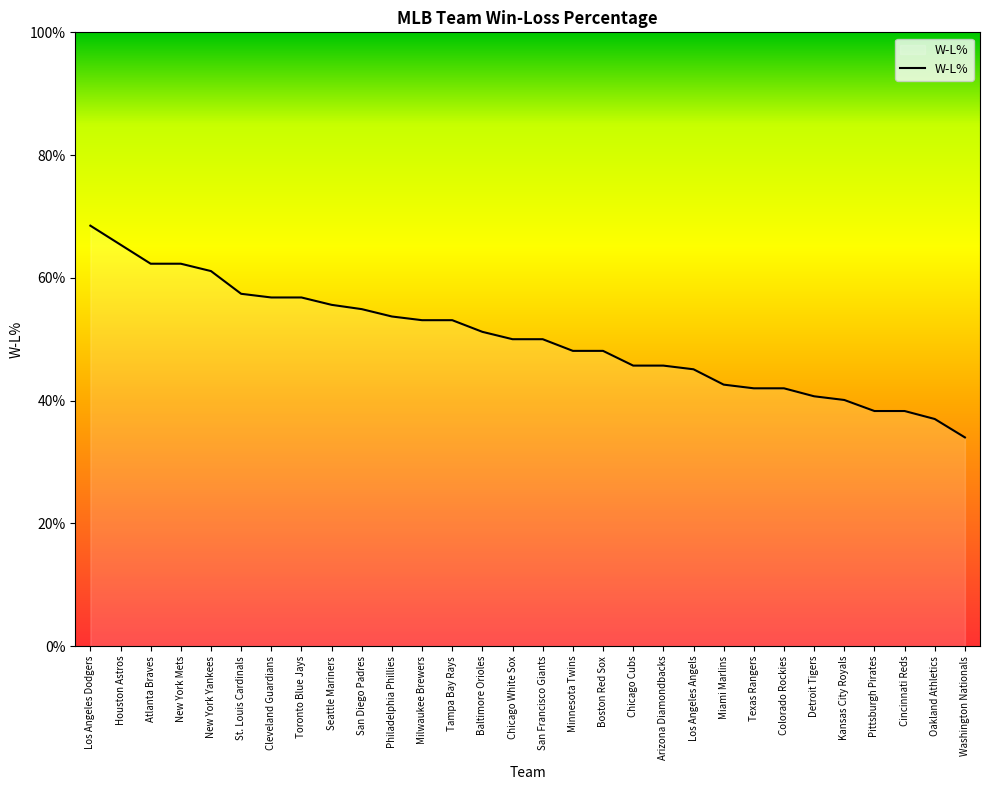

Does the chart have visible grid lines?

No